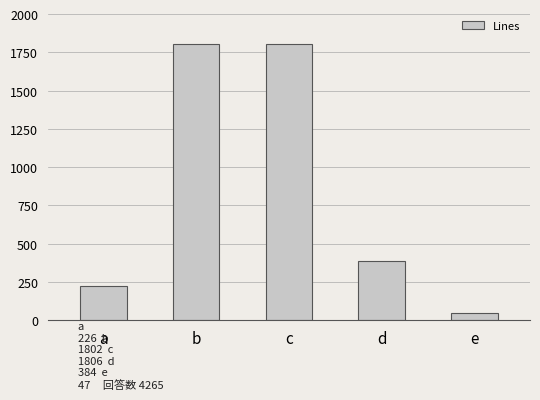

Read the value at e, to the nearest 10.

50